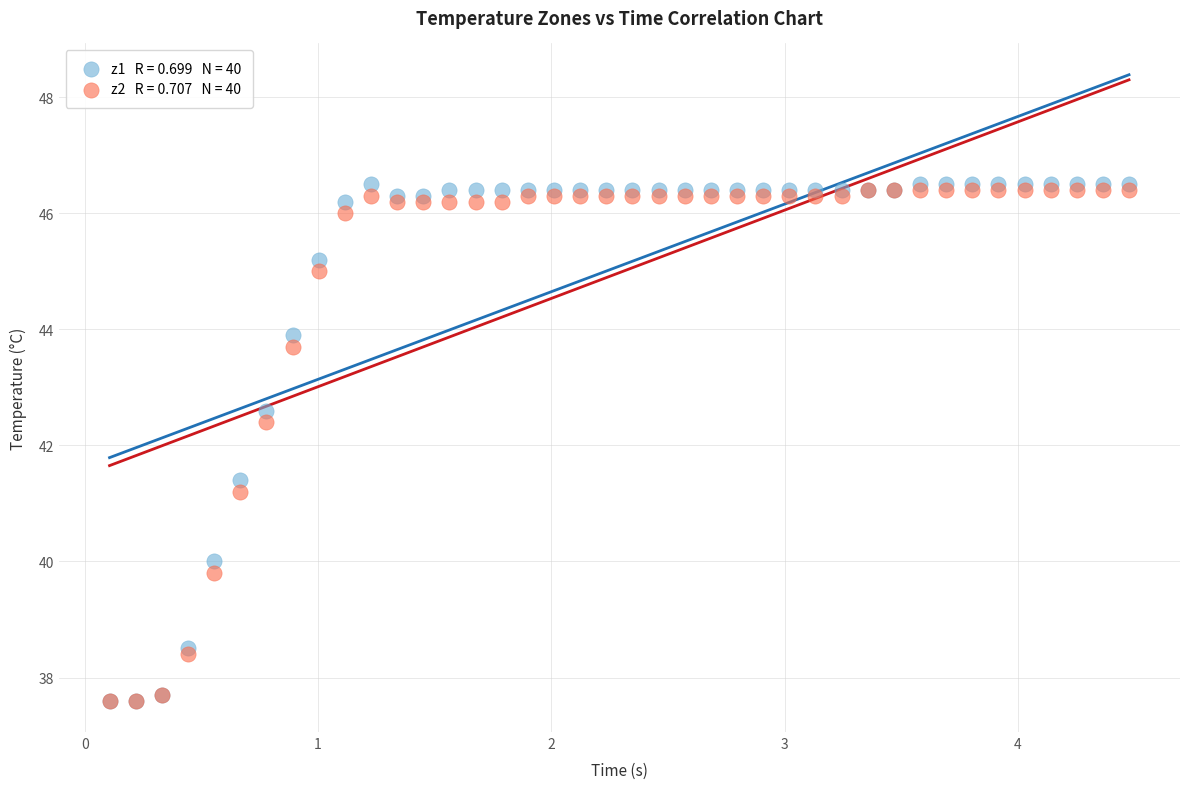

Across all series, what Y value is closest to 42?

42.4